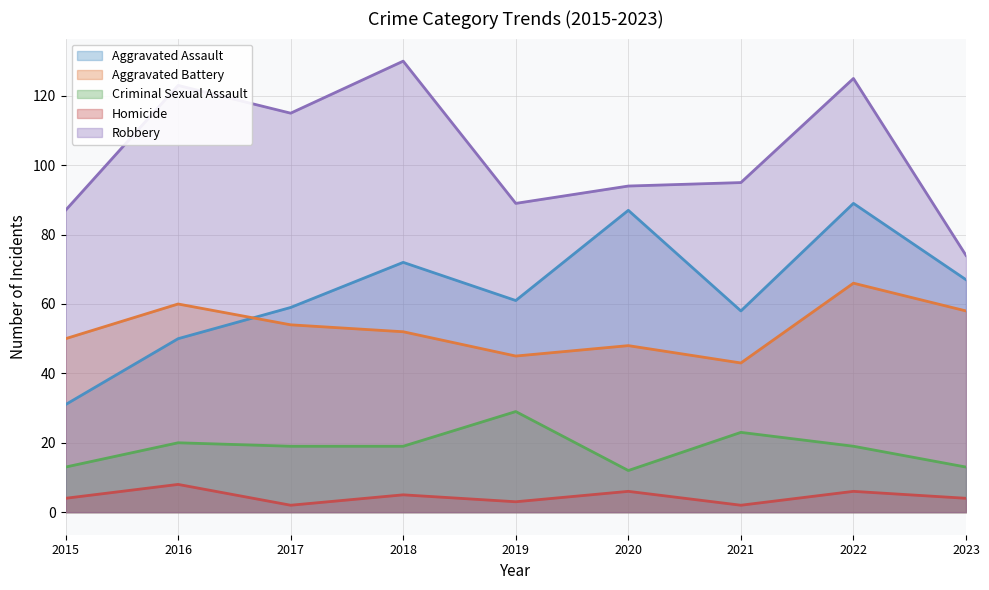

Which category has the lowest value in the Criminal Sexual Assault series?

2020